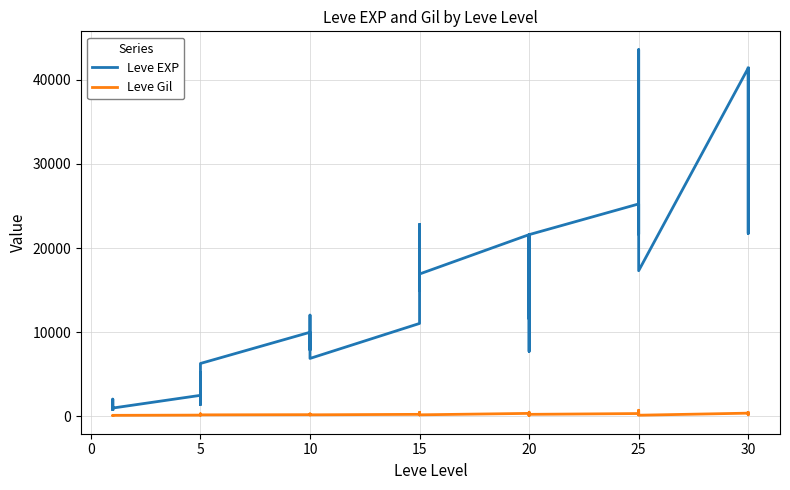

The Leve Gil series shows 114 at 0. True or false?

True